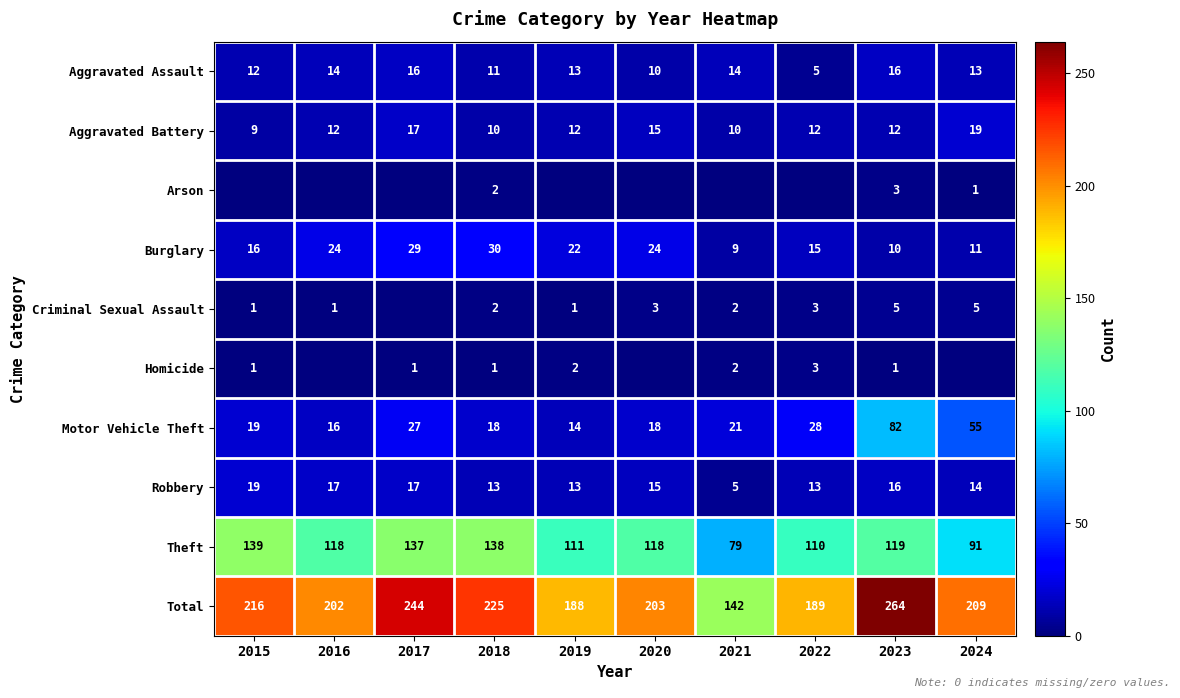

The value of Aggravated Assault at 2022 is 5. True or false?

True